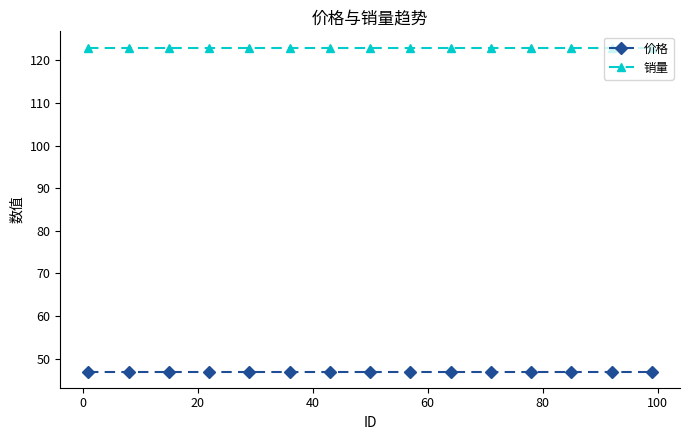

What are all the series names shown in the legend?

价格, 销量